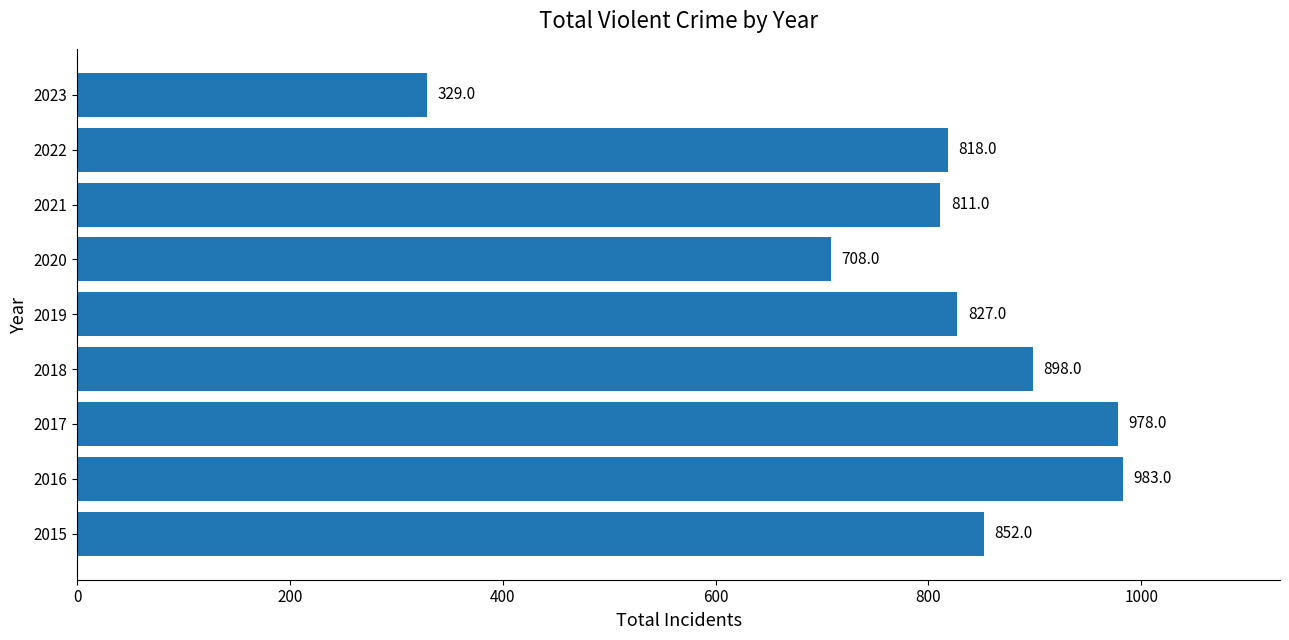

The chart shows a value of 978 at 2017. True or false?

True